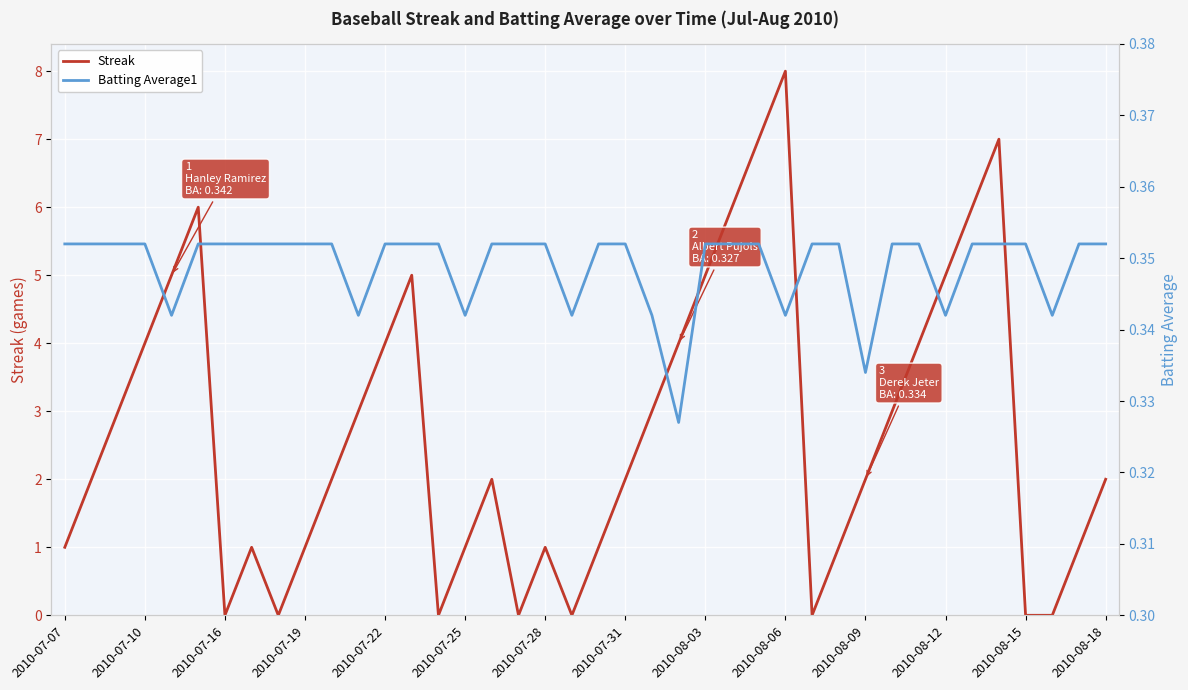

The value of Streak at 2010-07-07 is 0. True or false?

False